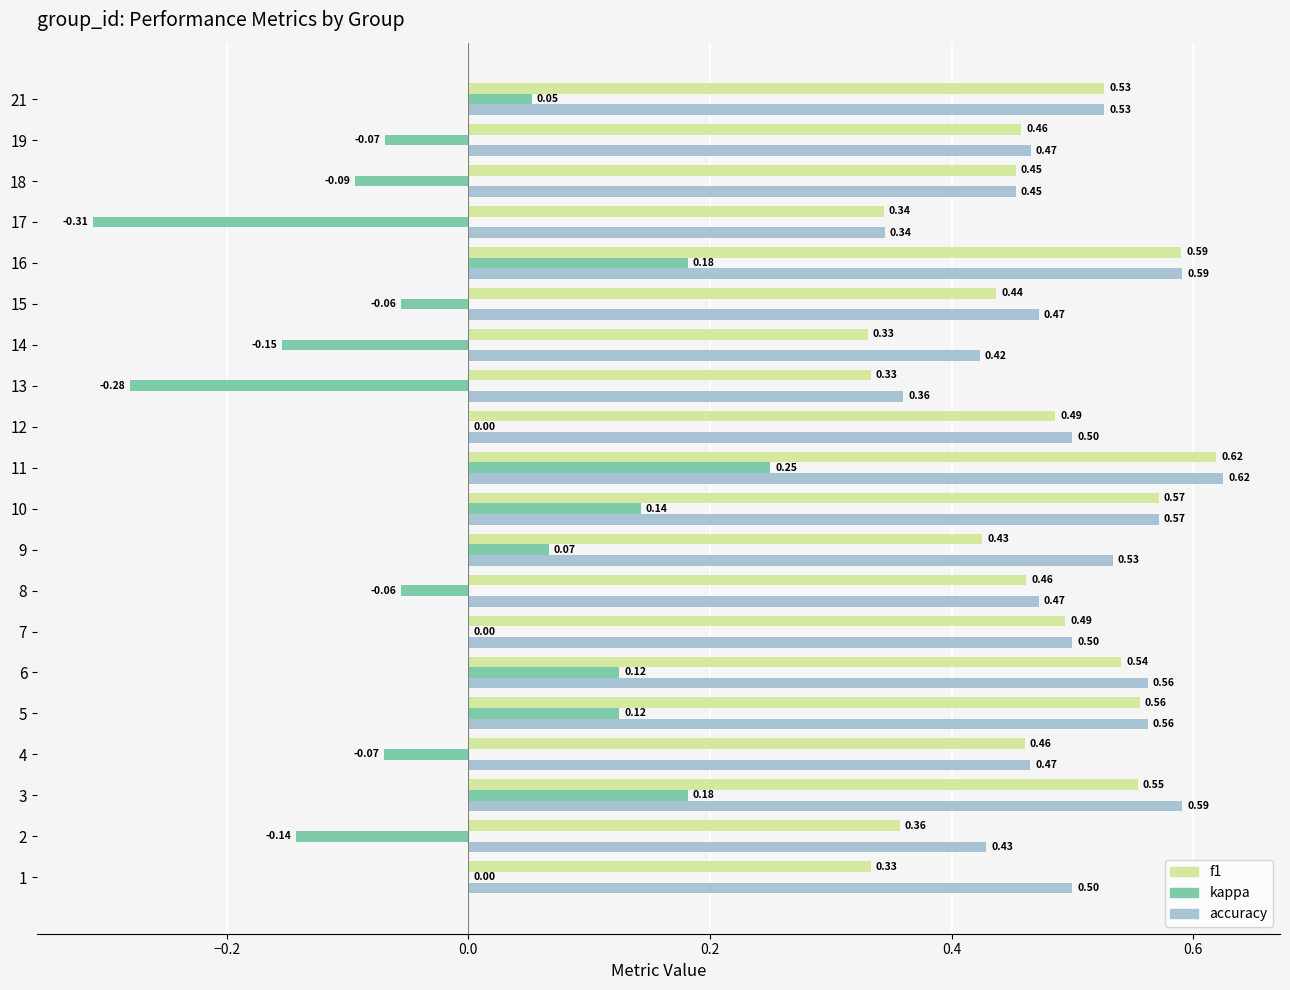

What are all the series names shown in the legend?

f1, kappa, accuracy